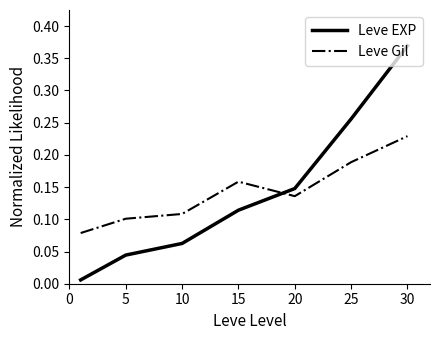

Which series has the largest range (max minus min)?

Leve EXP